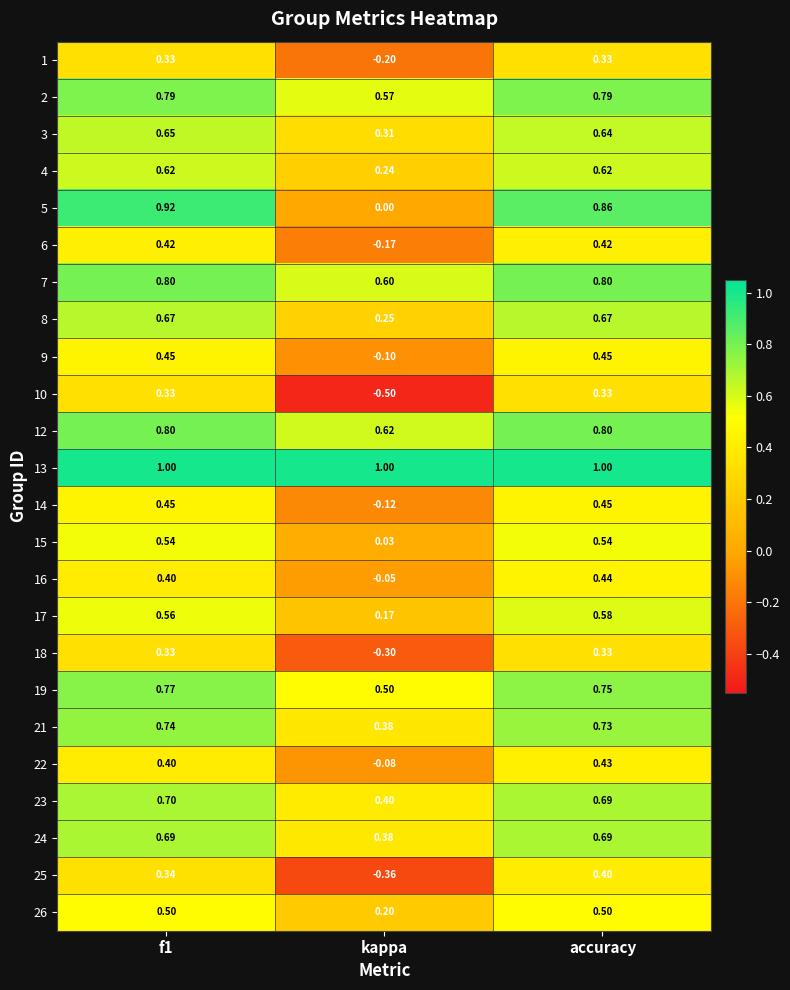

At which category is the sum across all series the highest?

accuracy